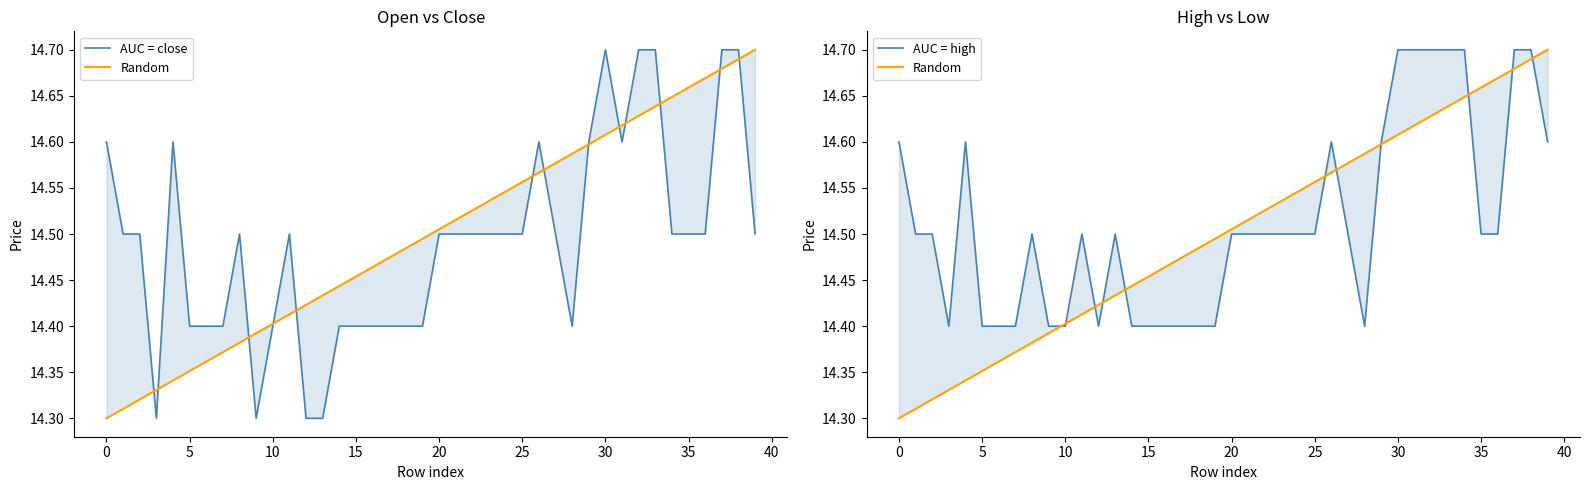

Which series has the largest total across all categories?

AUC = high